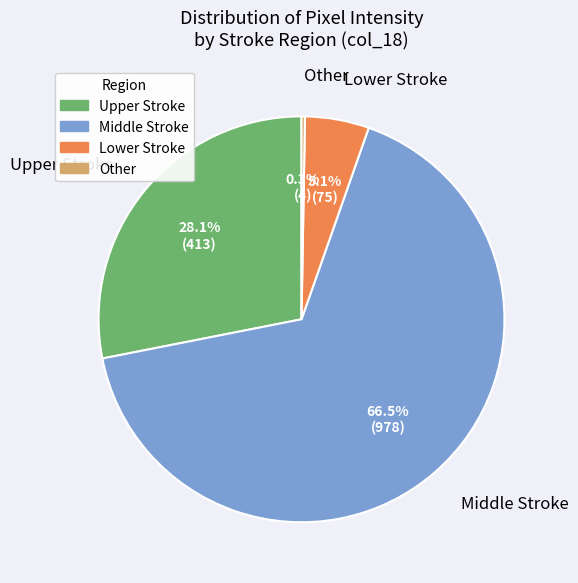

What is the majority slice?

Middle Stroke